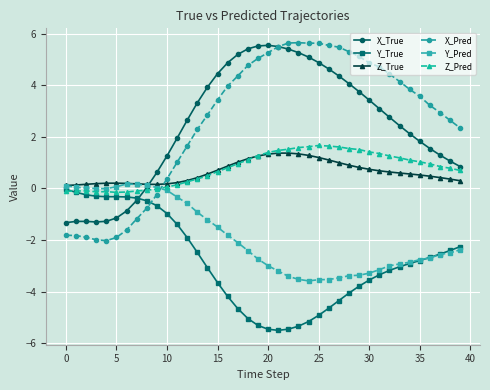

What is the value of the X_Pred point at the 33rd from the left?

4.4